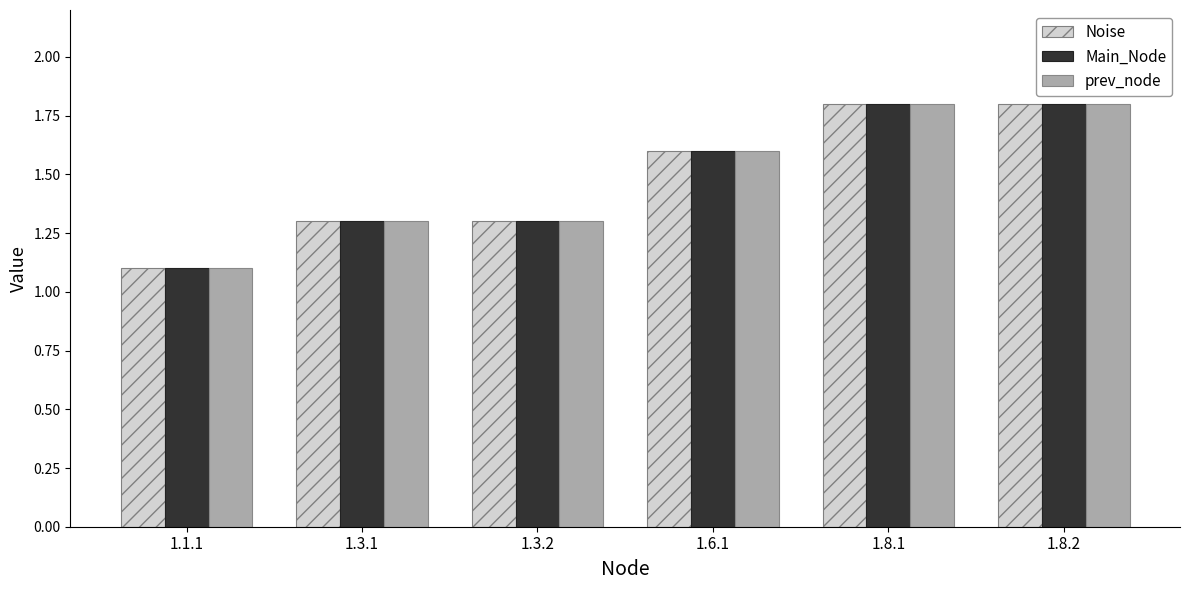

The value of prev_node at 1.1.1 is 1.1. True or false?

True